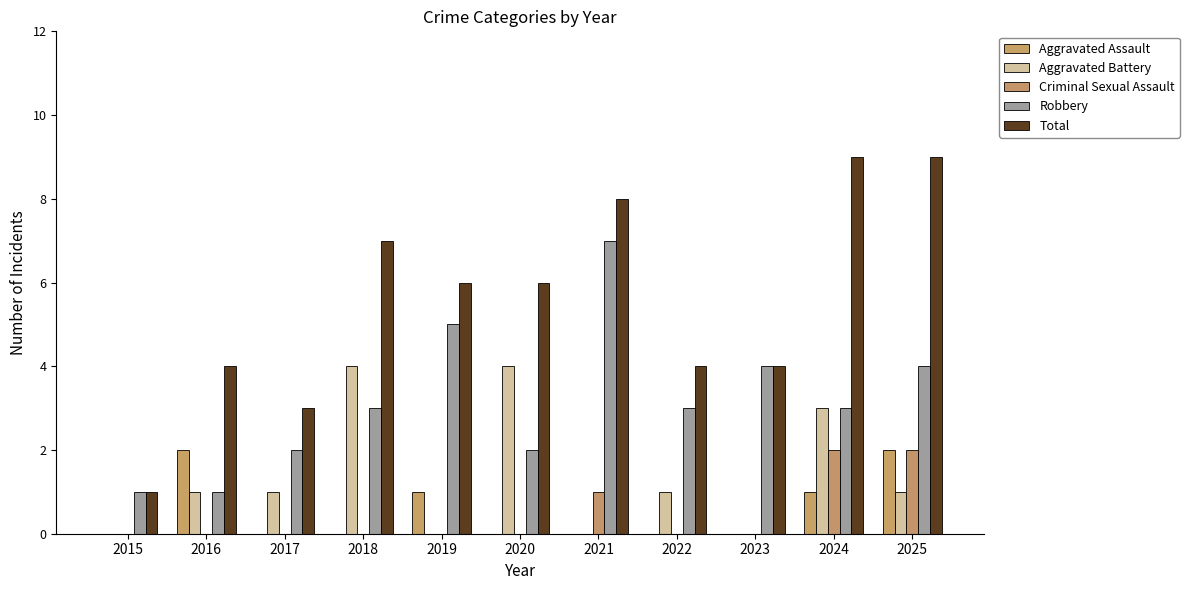

Reading left to right, transcribe all the data shown in this chart.

Aggravated Assault: 0	2	0	0	1	0	0	0	0	1	2
Aggravated Battery: 0	1	1	4	0	4	0	1	0	3	1
Criminal Sexual Assault: 0	0	0	0	0	0	1	0	0	2	2
Robbery: 1	1	2	3	5	2	7	3	4	3	4
Total: 1	4	3	7	6	6	8	4	4	9	9